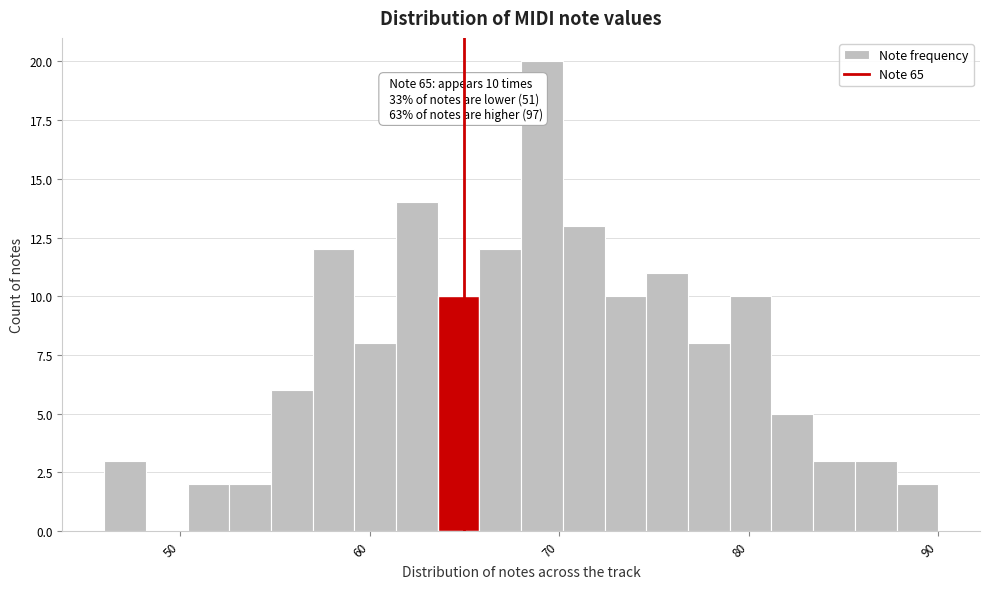

Read against the x-axis, roughly where is the centre of the tallest bar?

69